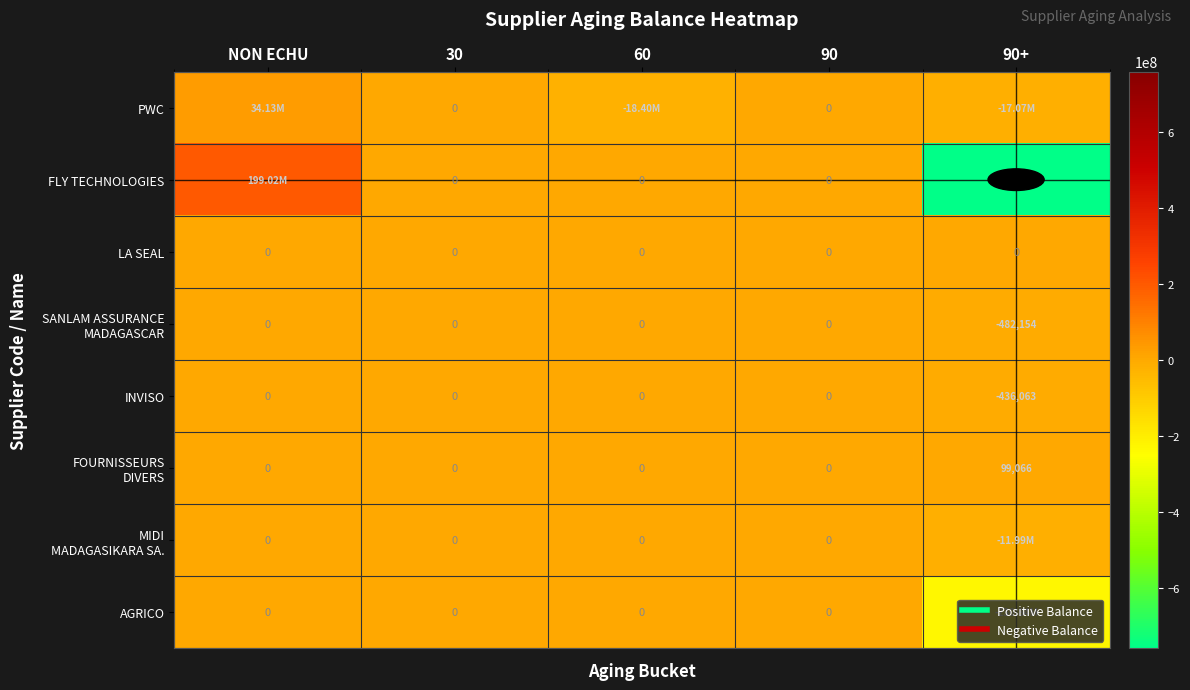

What is the average value of the PWC series?

-267936.0